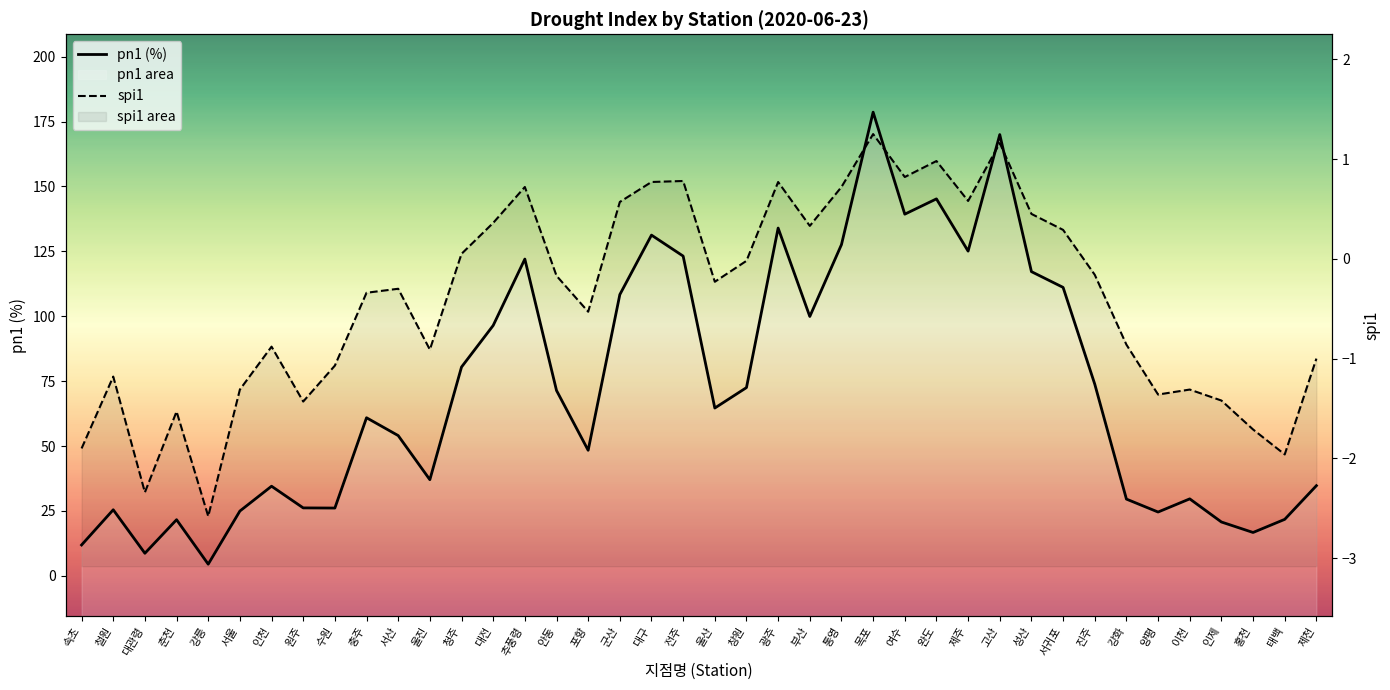

The value of spi1 at 전주 is 0.8. True or false?

True